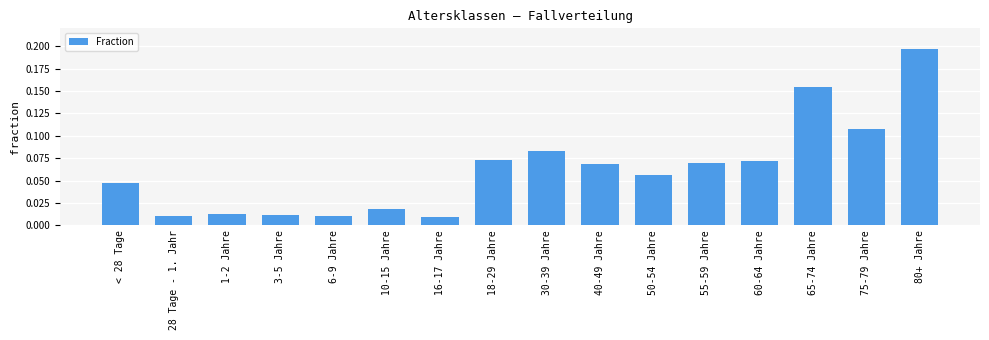

What is the label of the 16th bar from the right?

< 28 Tage